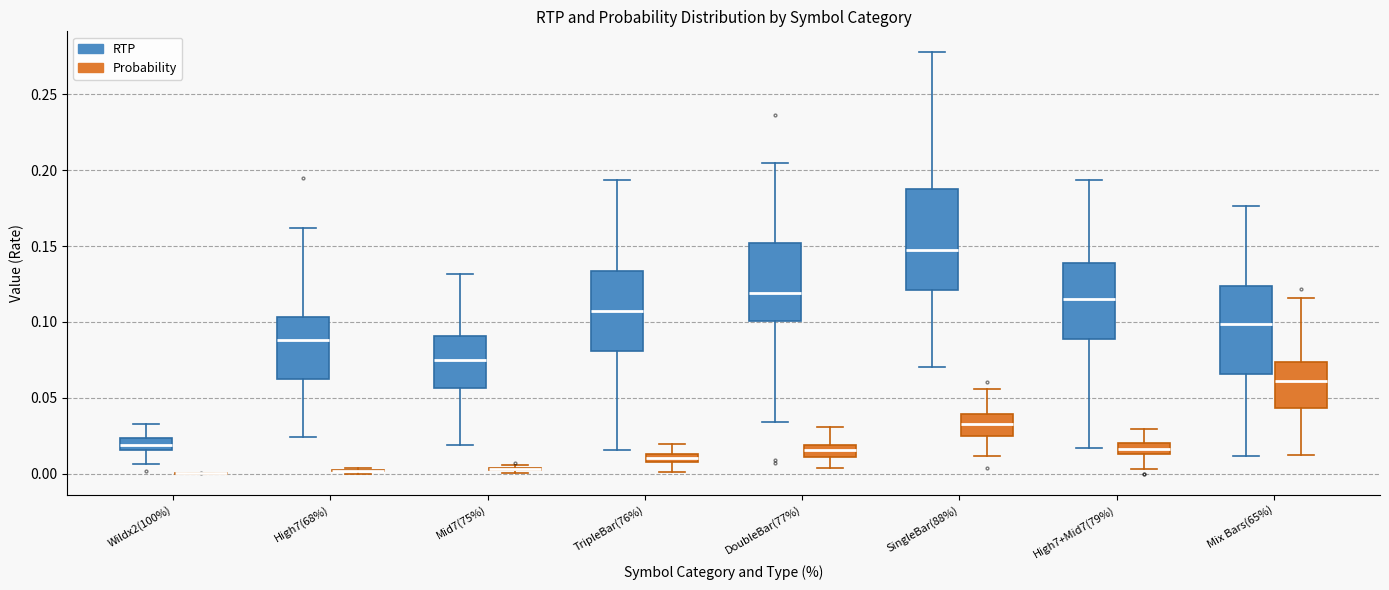

Which box is the tallest, from its lower edge to its upper edge?

SingleBar(88%) (RTP)